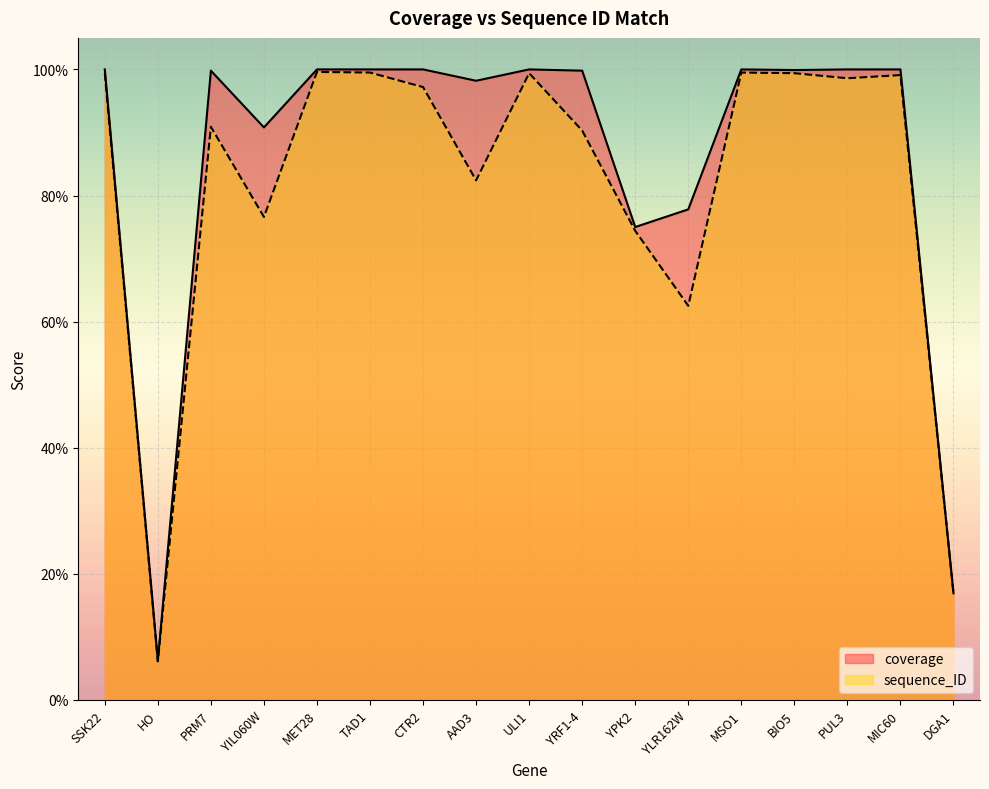

What is the greatest value displayed?

1.0